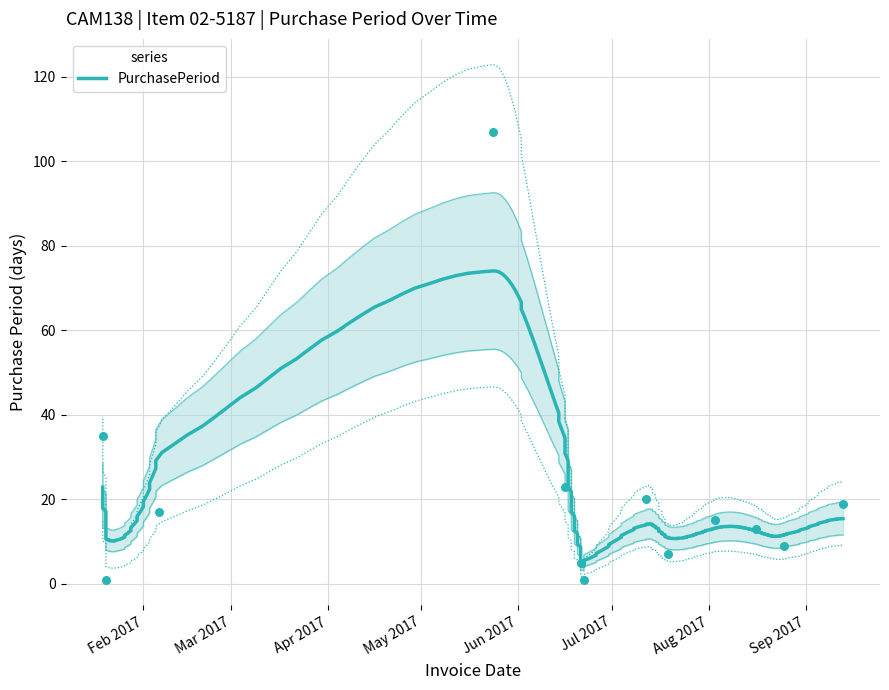

What is the change in value from 2017-01-20 to 2017-05-24?

+106